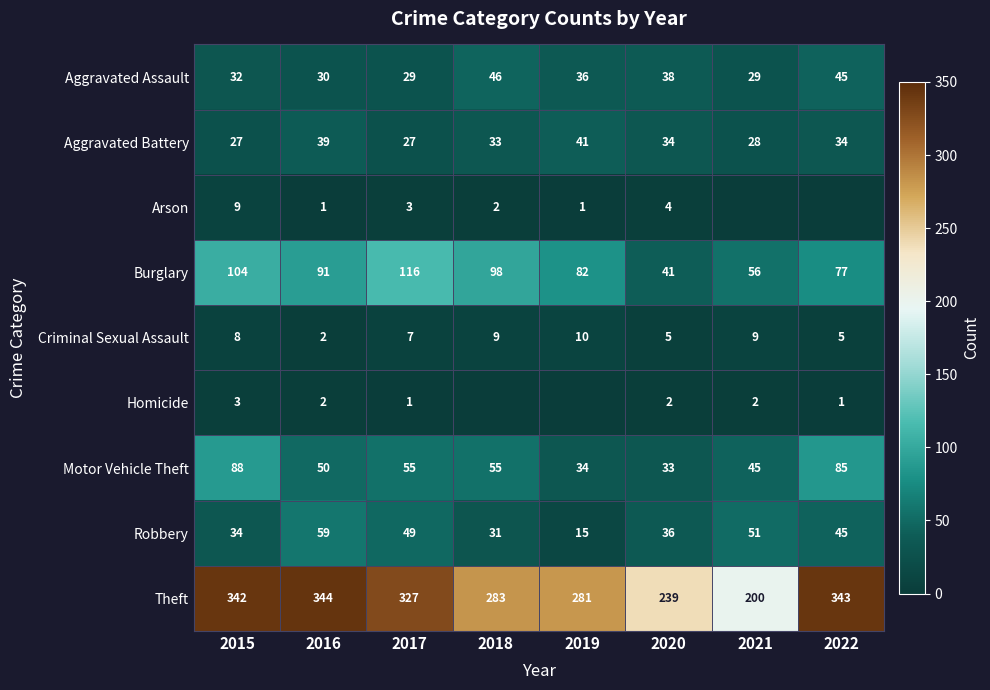

Read the Aggravated Assault value at 2015, to the nearest 5.

30